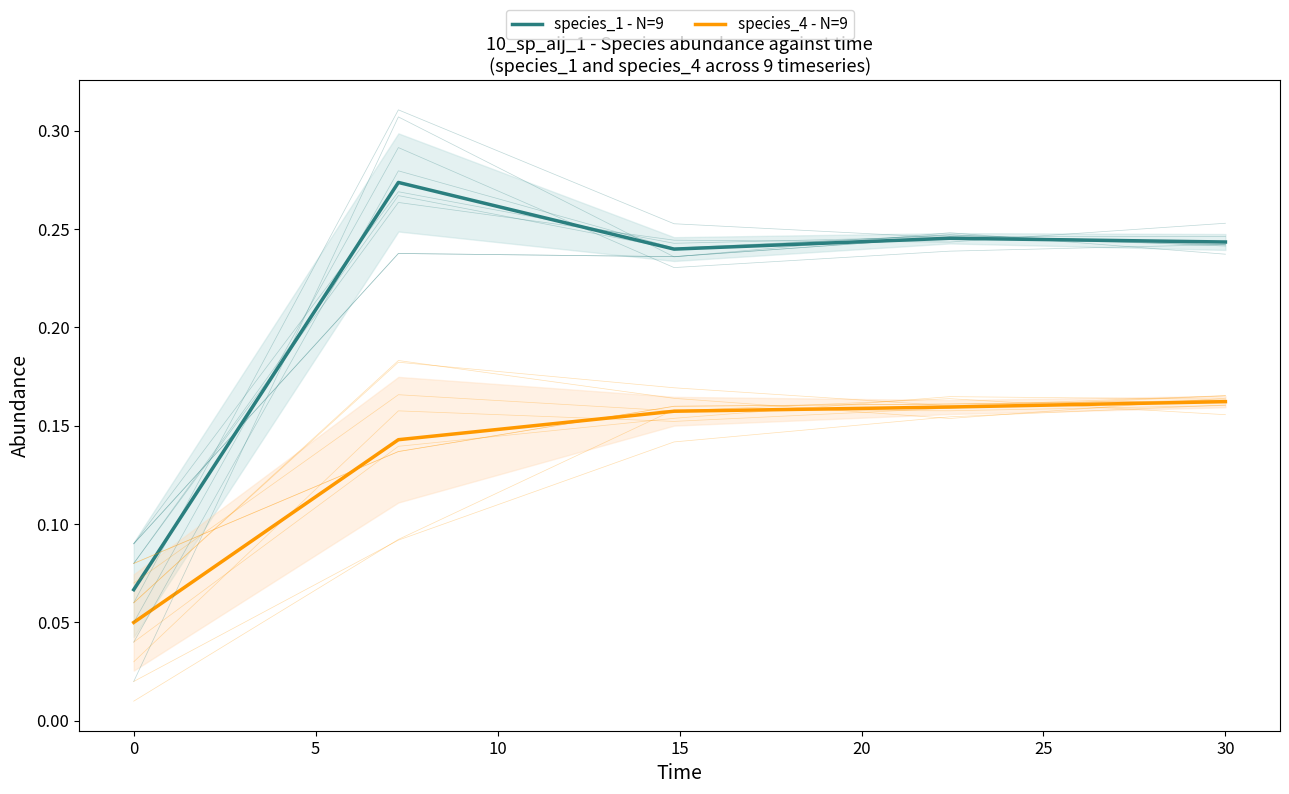

True or false: species_1 - N=9 and species_4 - N=9 intersect in this chart.

False